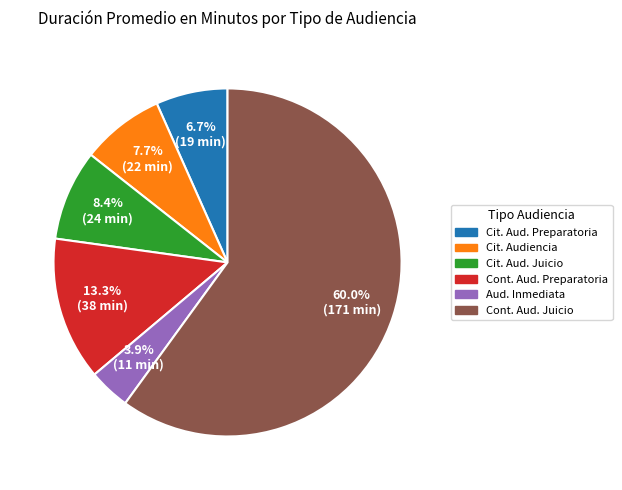

To the nearest percent, what is the difference between the largest and smallest slice percentages?

56%